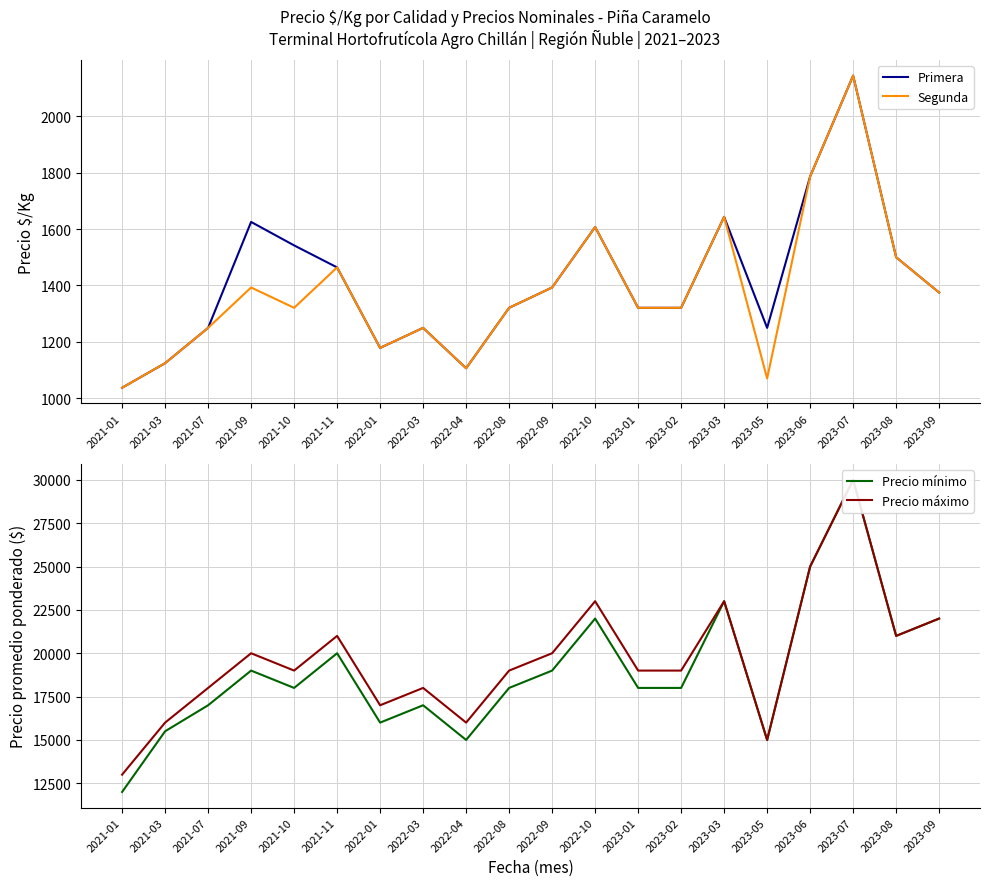

True or false: Precio máximo has a value of 7952 at 2022-01.

False